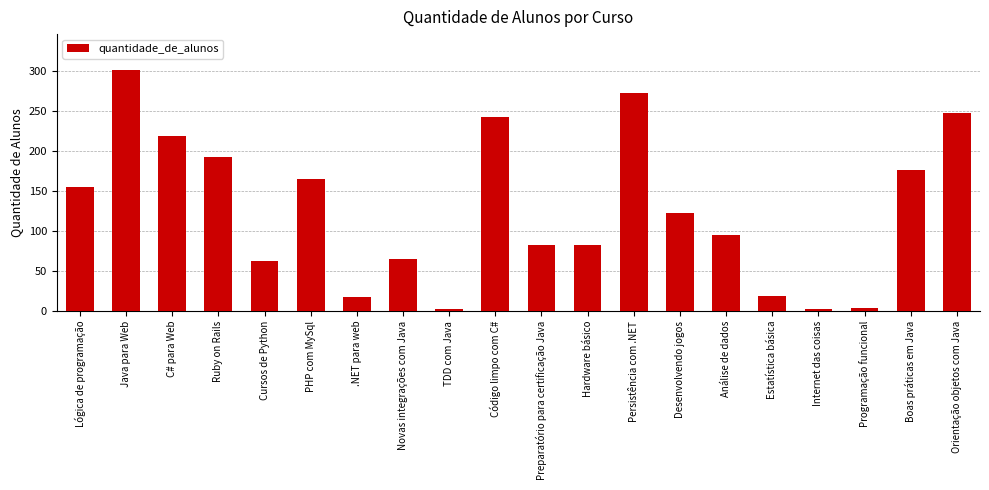

What is the smallest value displayed?

2